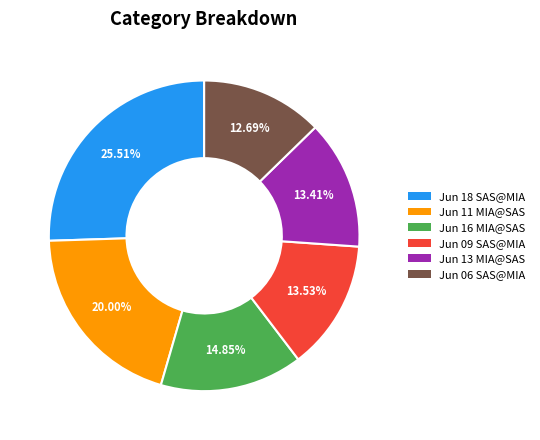

Approximately how many times larger is the value at Jun 16 MIA@SAS compared to Jun 18 SAS@MIA?

0.6